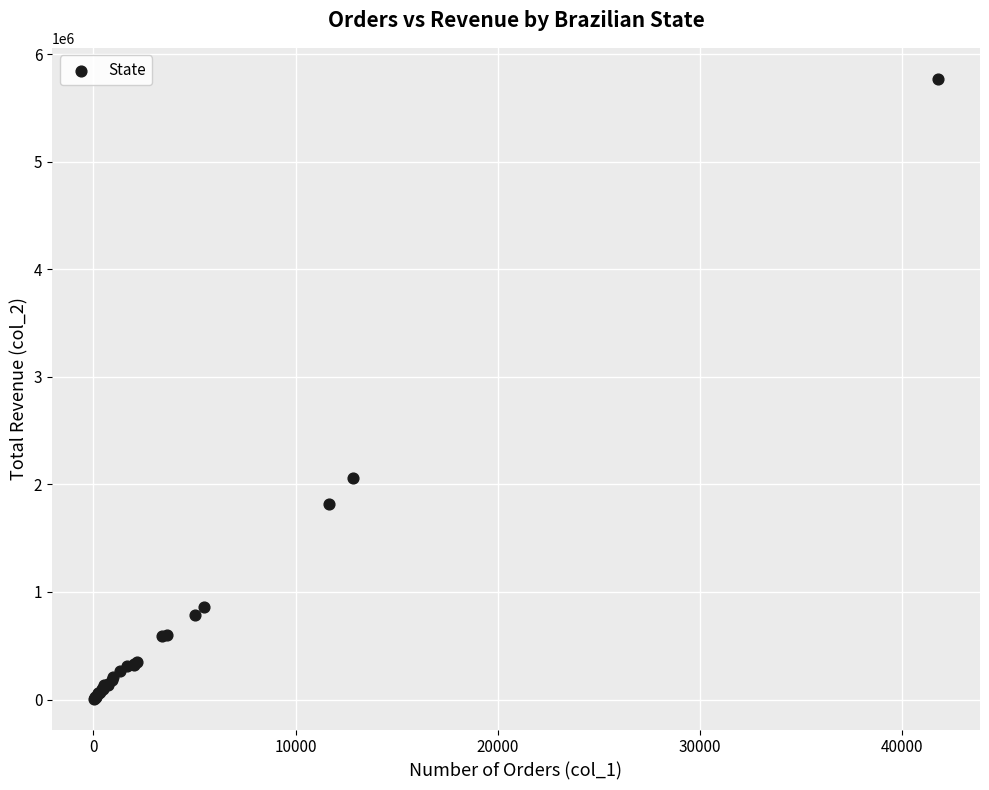

What Y value in the scatter plot is closest to 2889371?

2055401.6